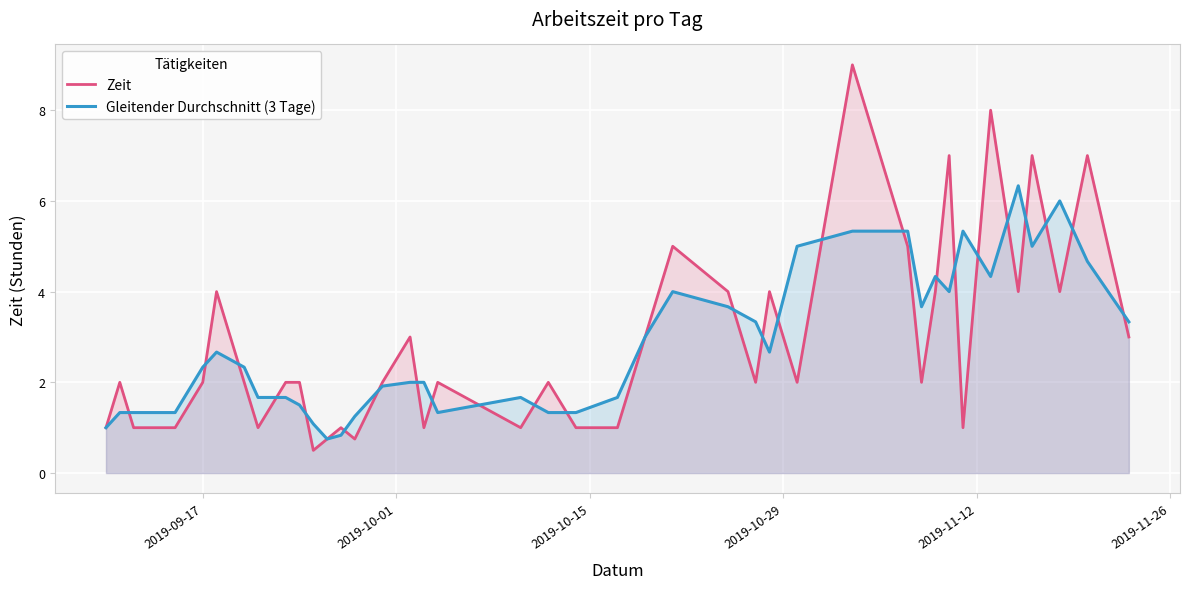

What is the maximum value shown in the chart?

9.0